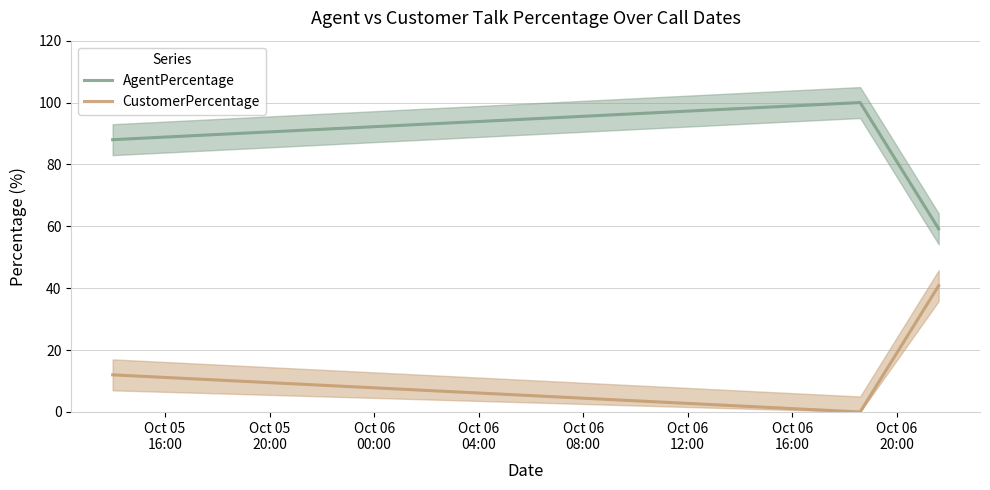

What is the maximum value for CustomerPercentage?

40.8